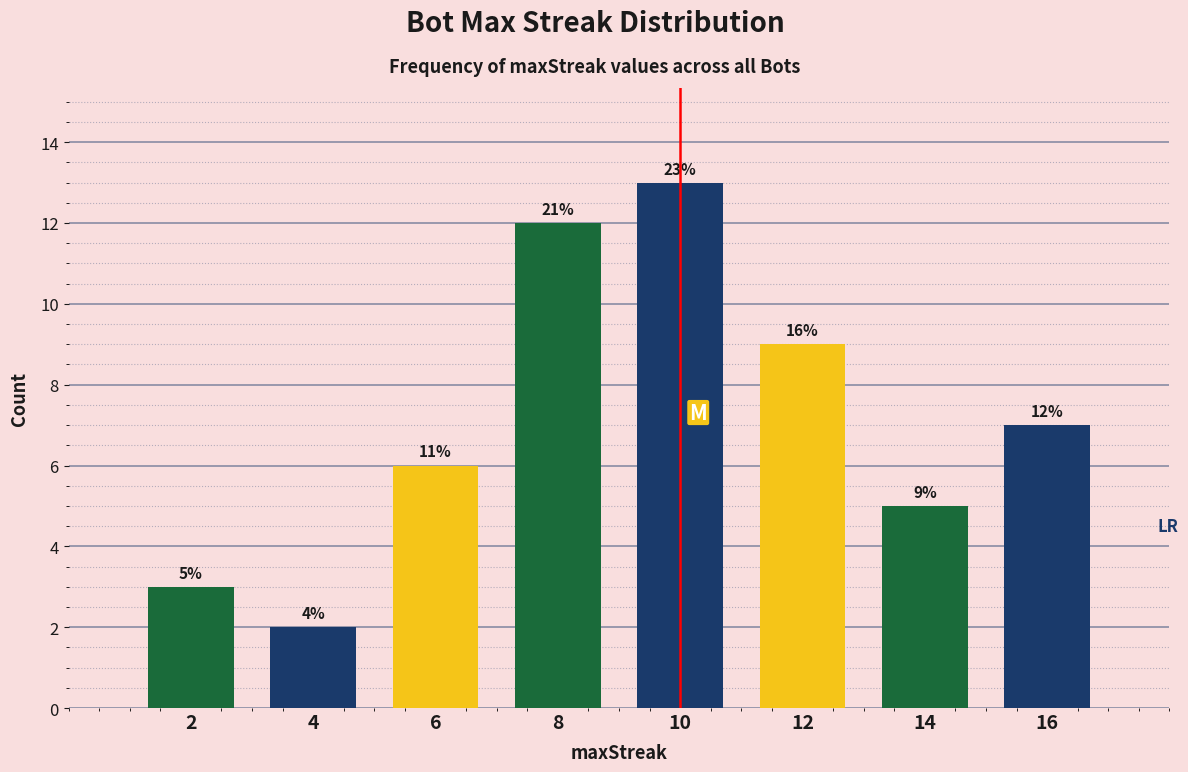

How many bars are there in total?

8